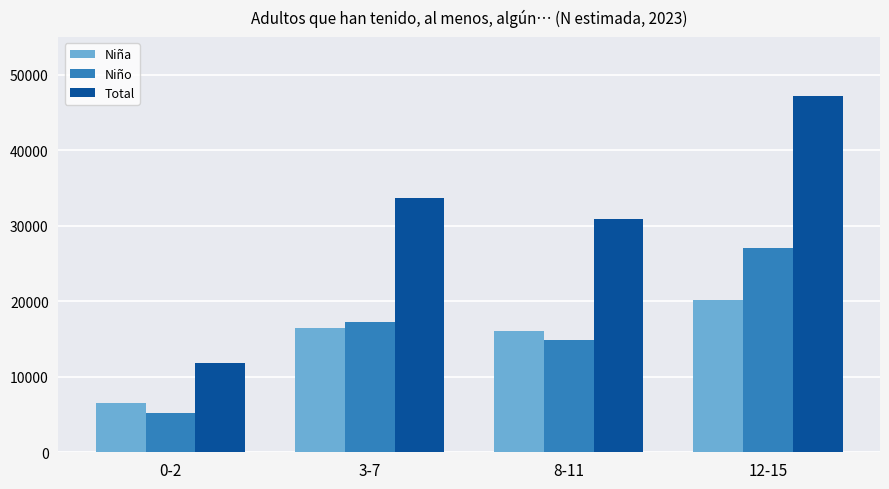

Is the value of Niña at 0-2 greater than the value of Niño at 8-11?

No